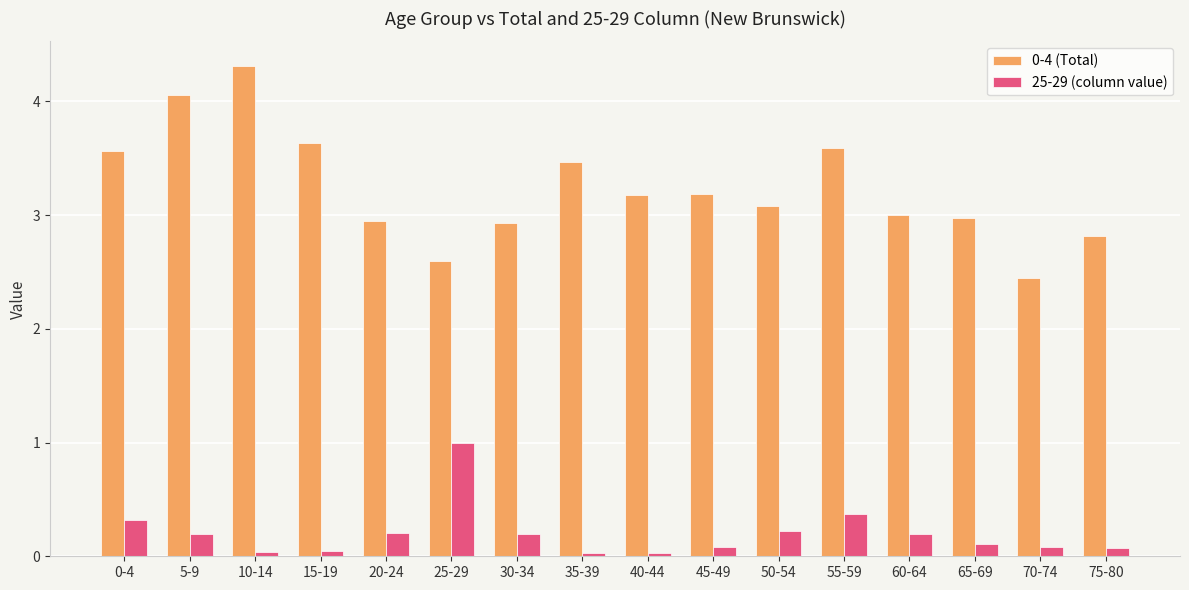

At which category does the chart reach its peak across all series?

10-14